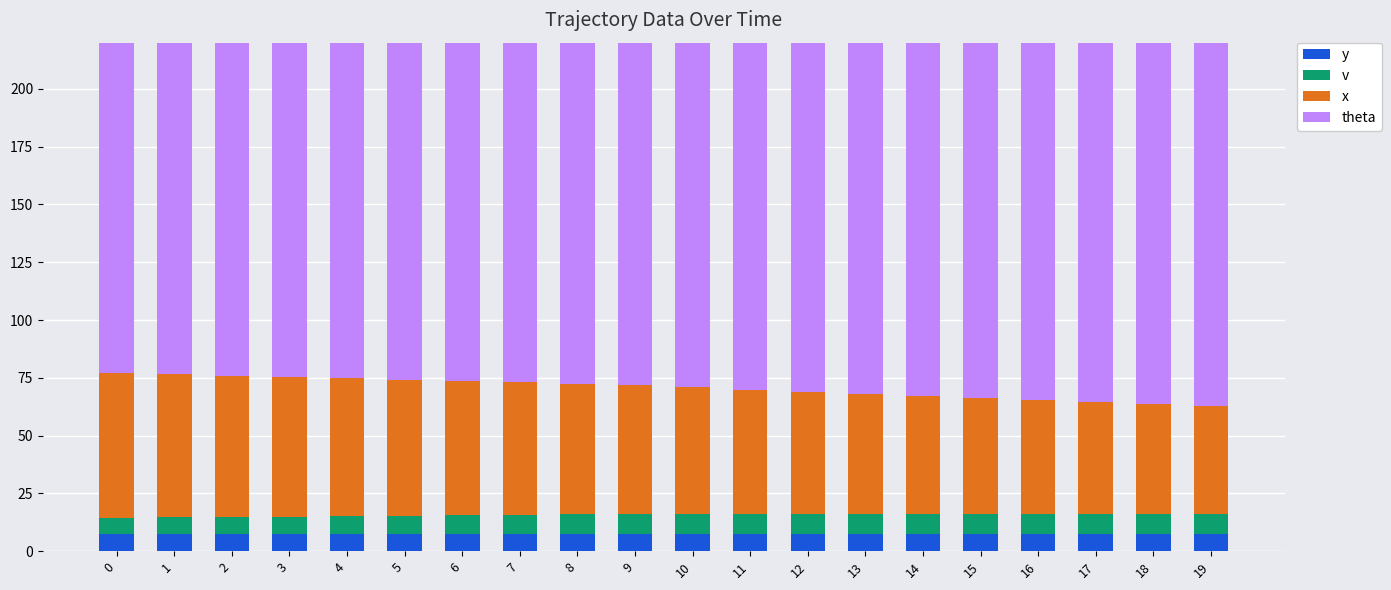

At how many categories does at least one series exceed 160?

20